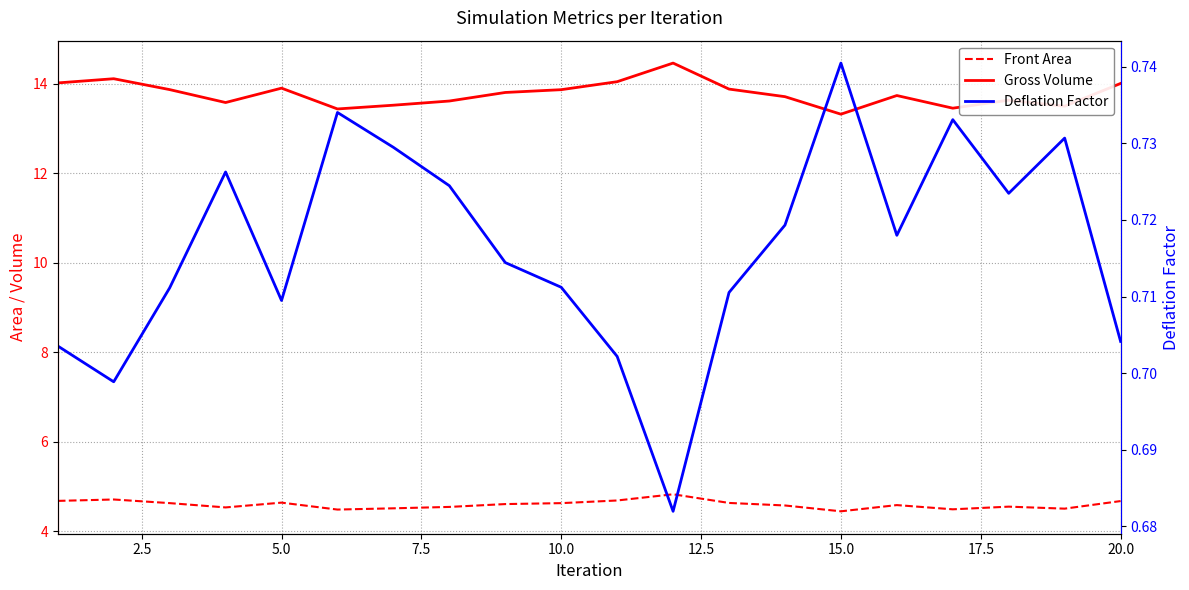

At how many categories does at least one series exceed 10?

20